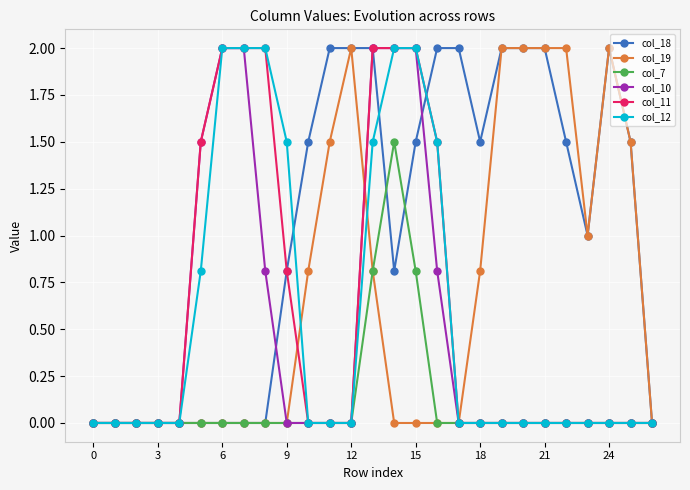

Which series has the largest total across all categories?

col_18